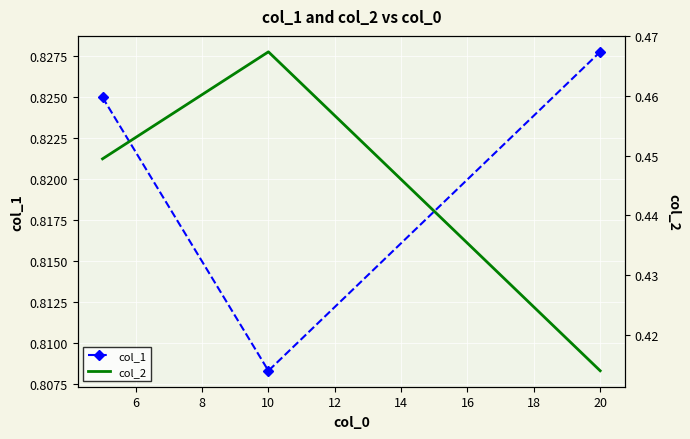

True or false: col_1 has a value of 0.5 at 10.

False